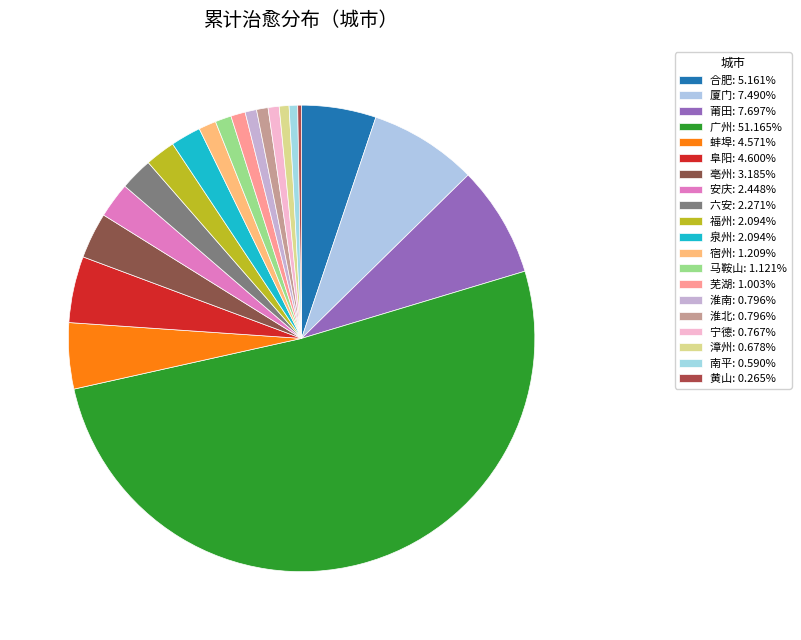

Combined, what portion of the pie is 泉州 and 安庆?

4.5%